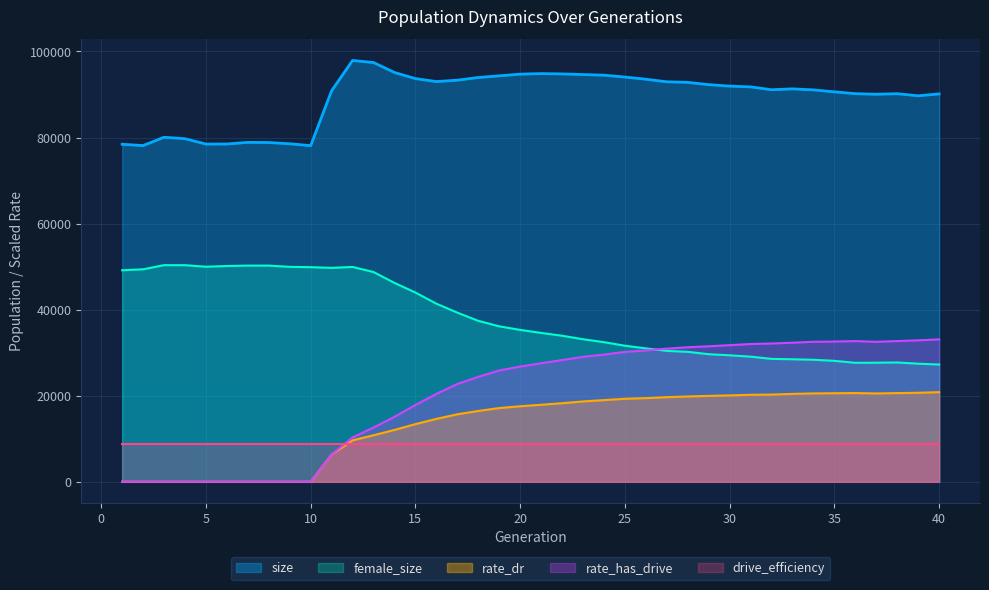

True or false: female_size and size cross at least once.

False